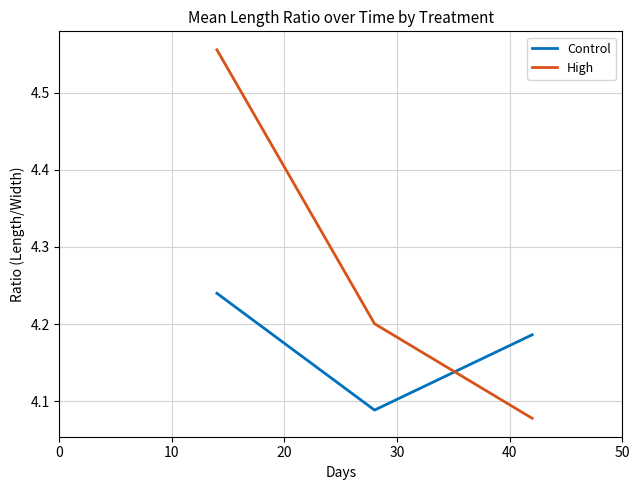

At how many categories does at least one series exceed 4?

3